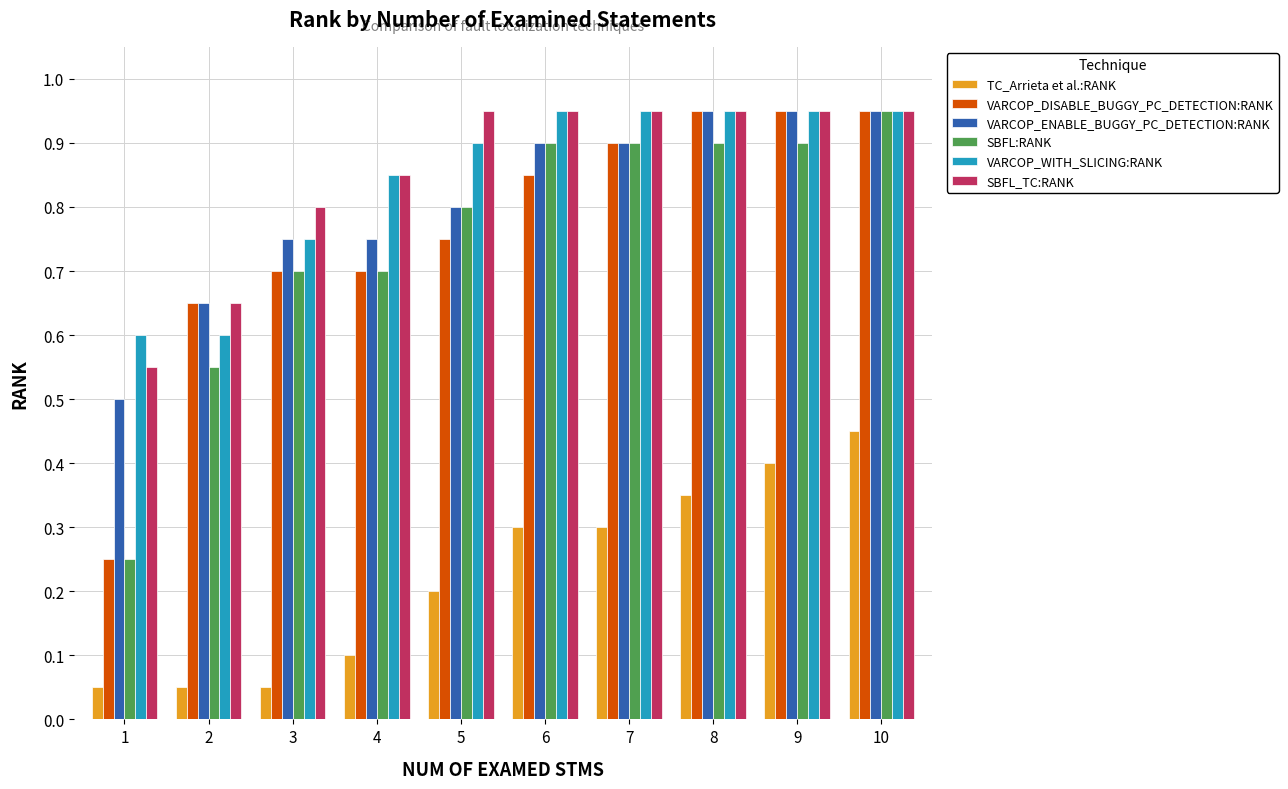

True or false: VARCOP_WITH_SLICING:RANK has a value of 1.5 at 10.

False